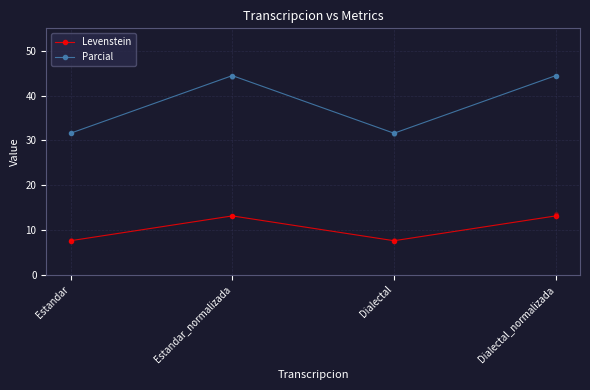

Which series contains the lowest Y value?

Levenstein